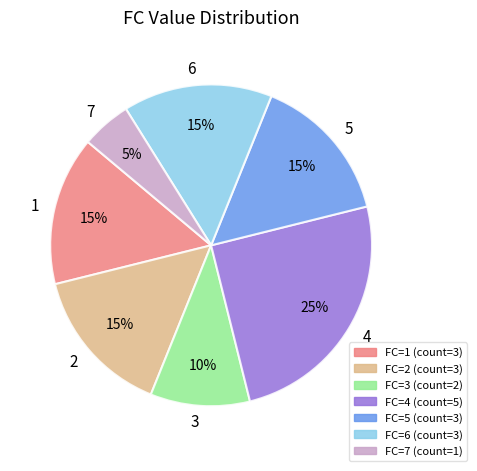

Count the number of slices in the pie.

7